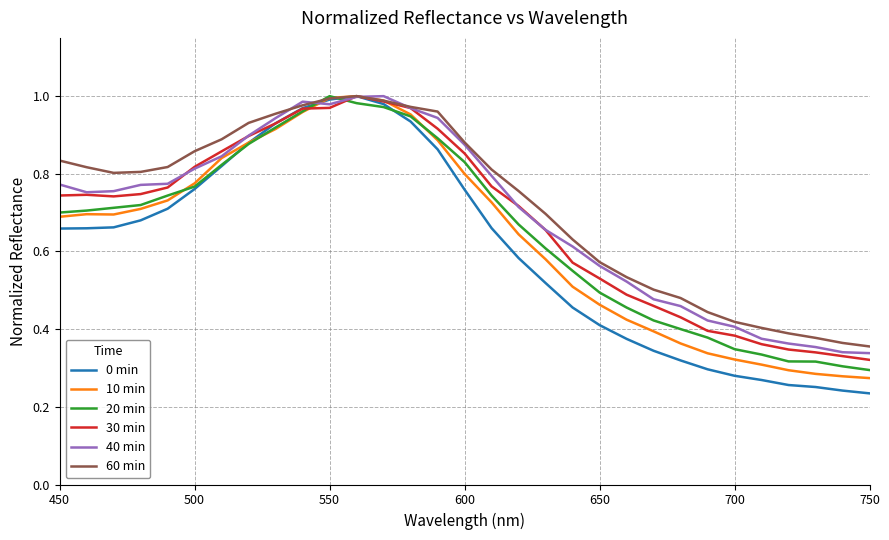

What are all the series names shown in the legend?

0 min, 10 min, 20 min, 30 min, 40 min, 60 min